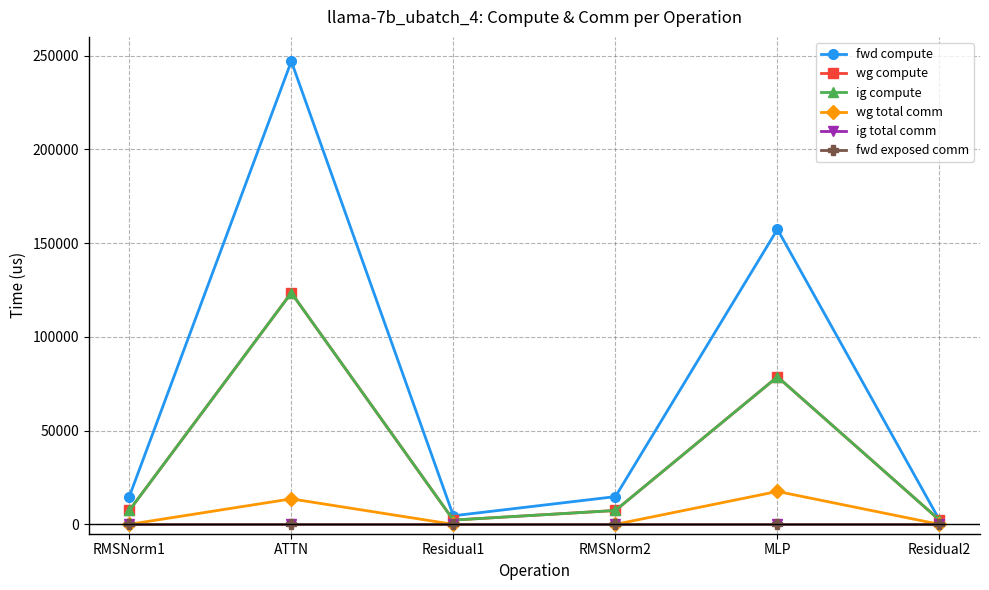

Rank the series by their maximum value, from highest to lowest.

fwd compute, wg compute, ig compute, wg total comm, ig total comm, fwd exposed comm